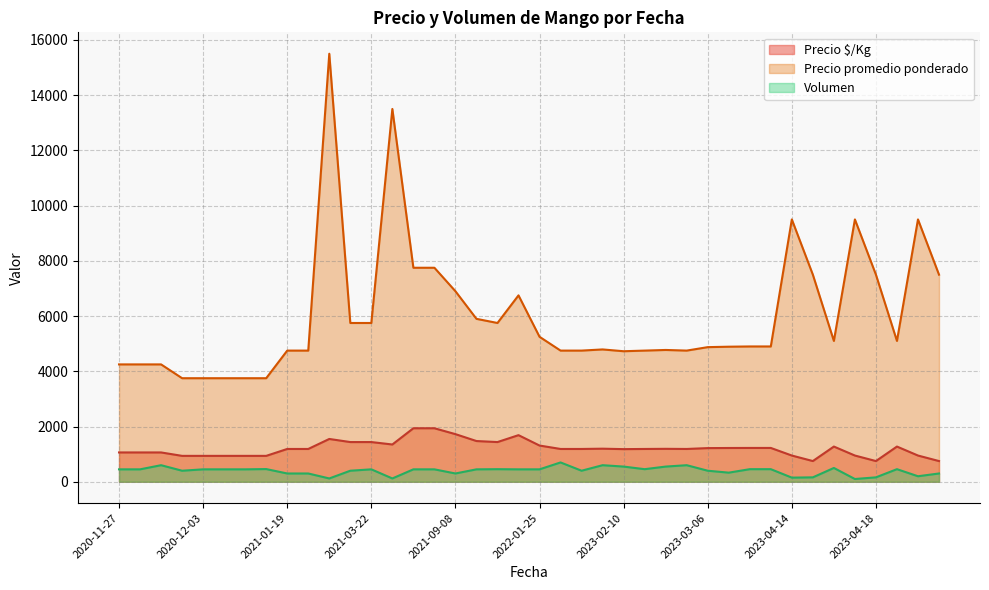

What is the difference between the second highest and minimum values in the Volumen series?

500